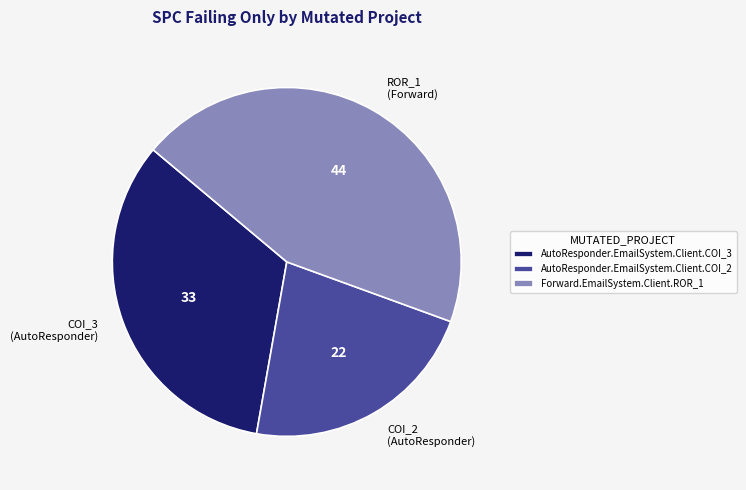

Do AutoResponder.EmailSystem.Client.COI_2 and Forward.EmailSystem.Client.ROR_1 together represent more than half of the pie?

Yes